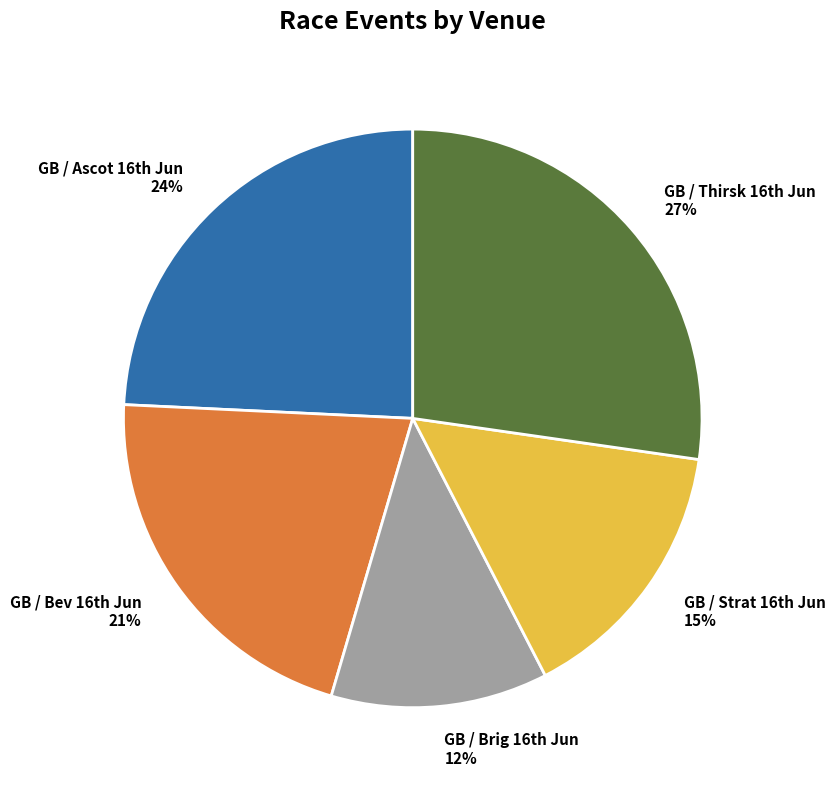

To the nearest percent, what is the average slice percentage?

20%